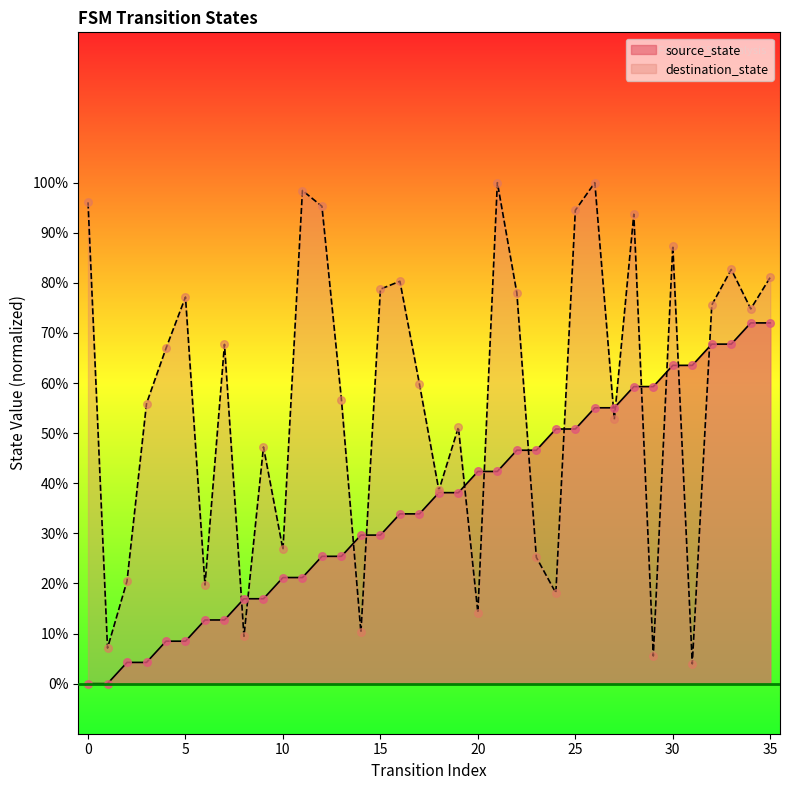

What are all the series names shown in the legend?

source_state, destination_state